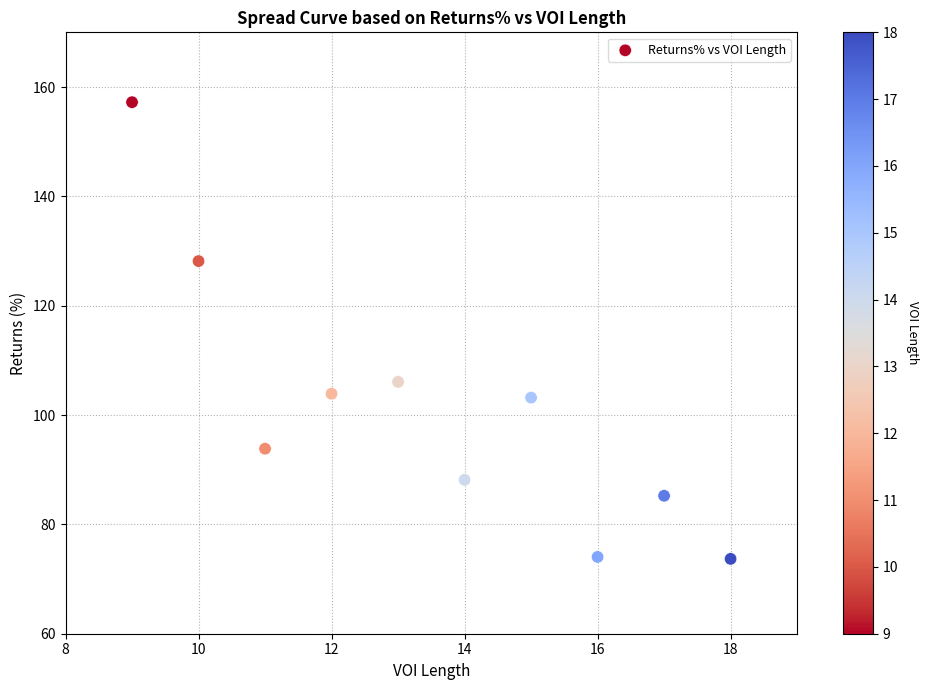

What Y value in the scatter plot is closest to 115?

106.1